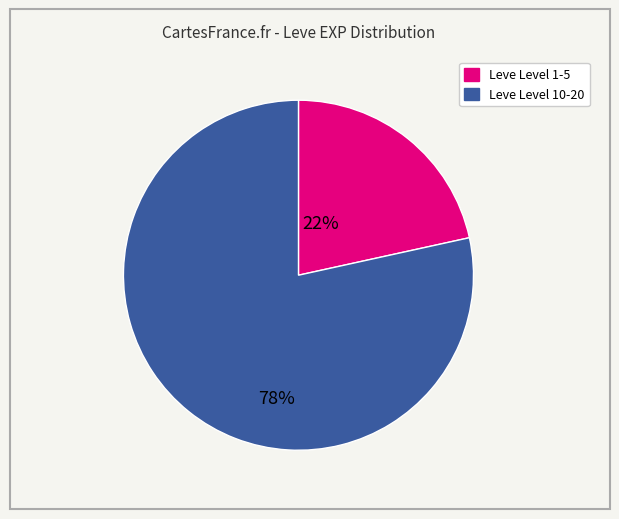

Does any single category account for the majority?

Yes